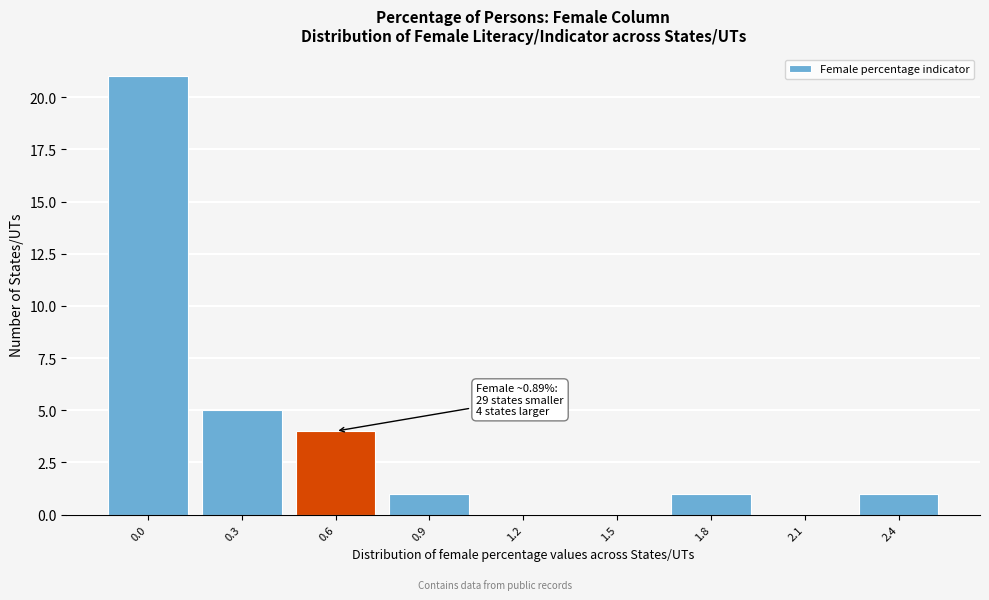

Reading right to left, transcribe all the data shown in this chart.

2.4=1	2.1=0	1.8=1	1.5=0	1.2=0	0.9=1	0.6=4	0.3=5	0.0=21